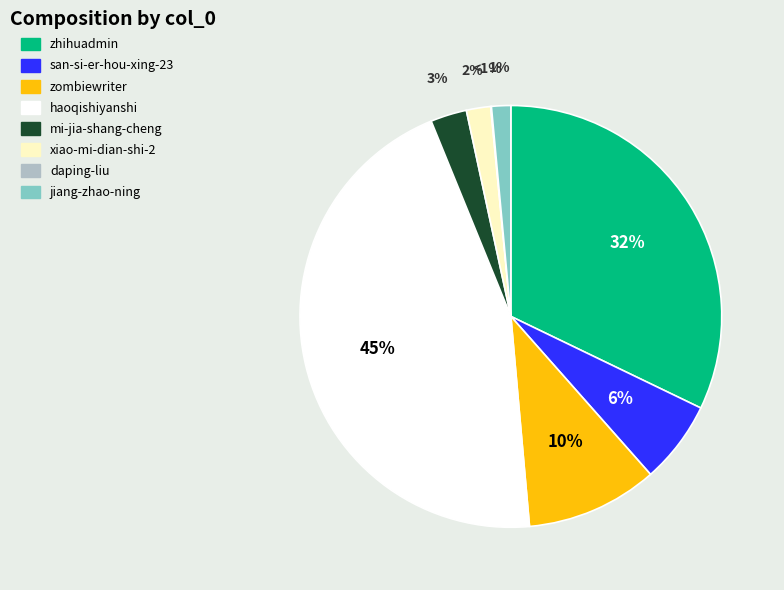

How many segments does this pie chart have?

8